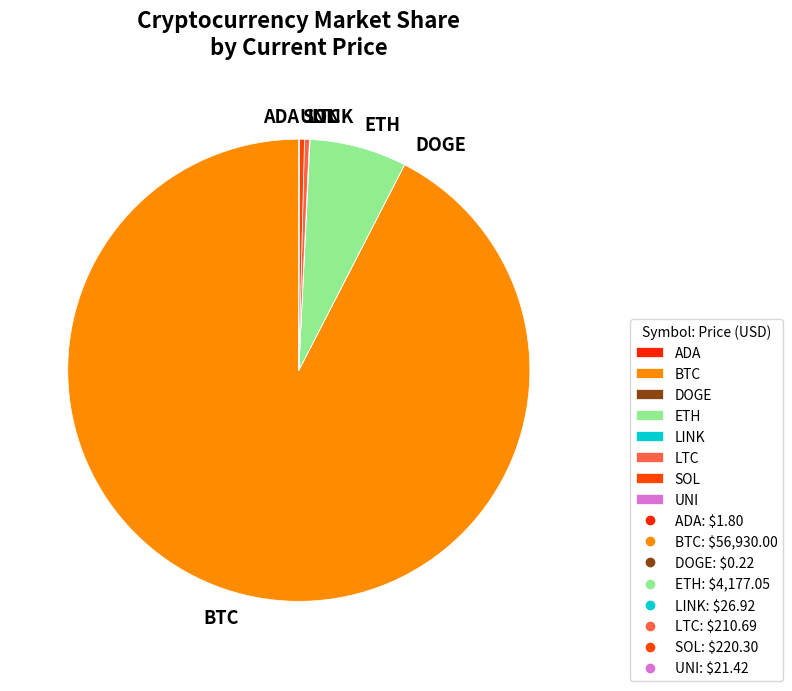

The ETH slice represents 12% of the pie. True or false?

False